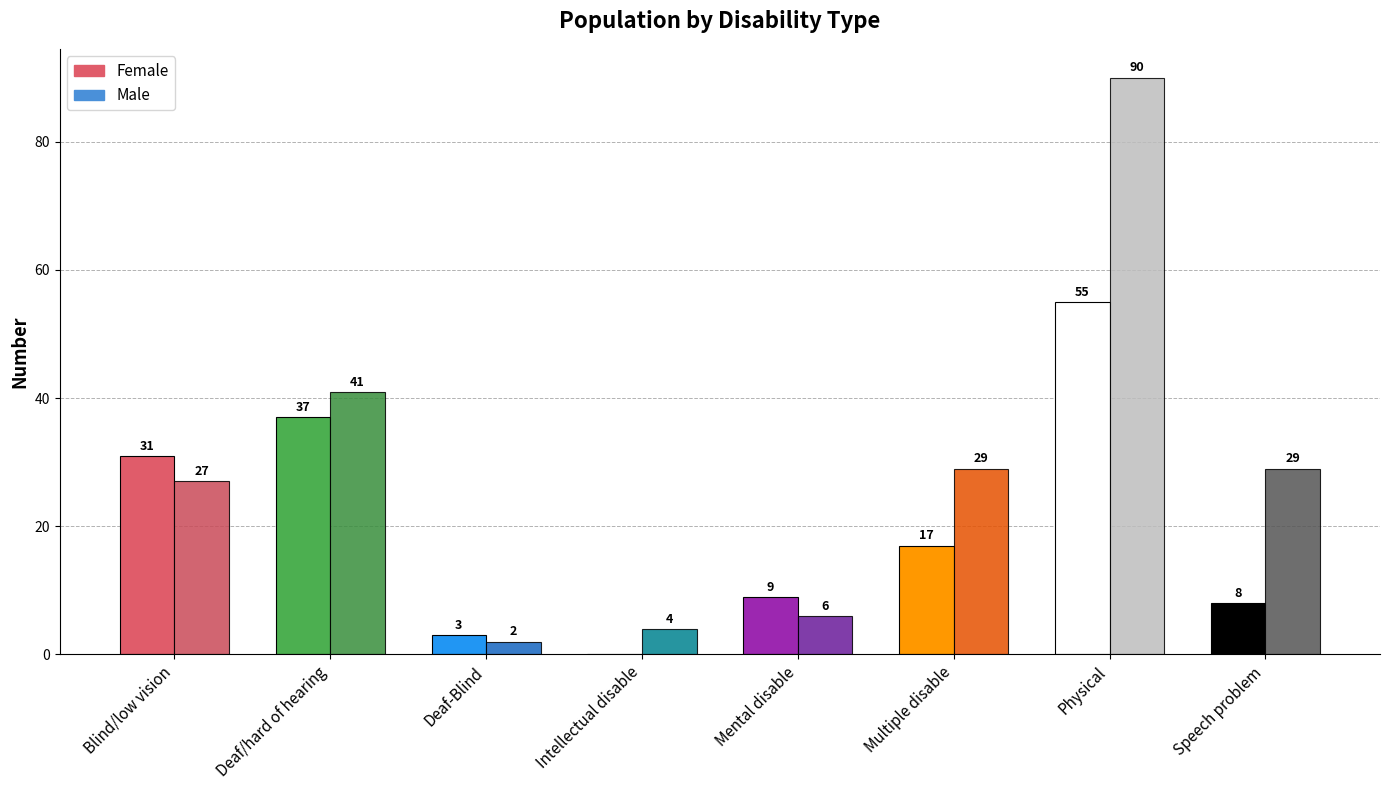

How many positive values does the Female series have?

7